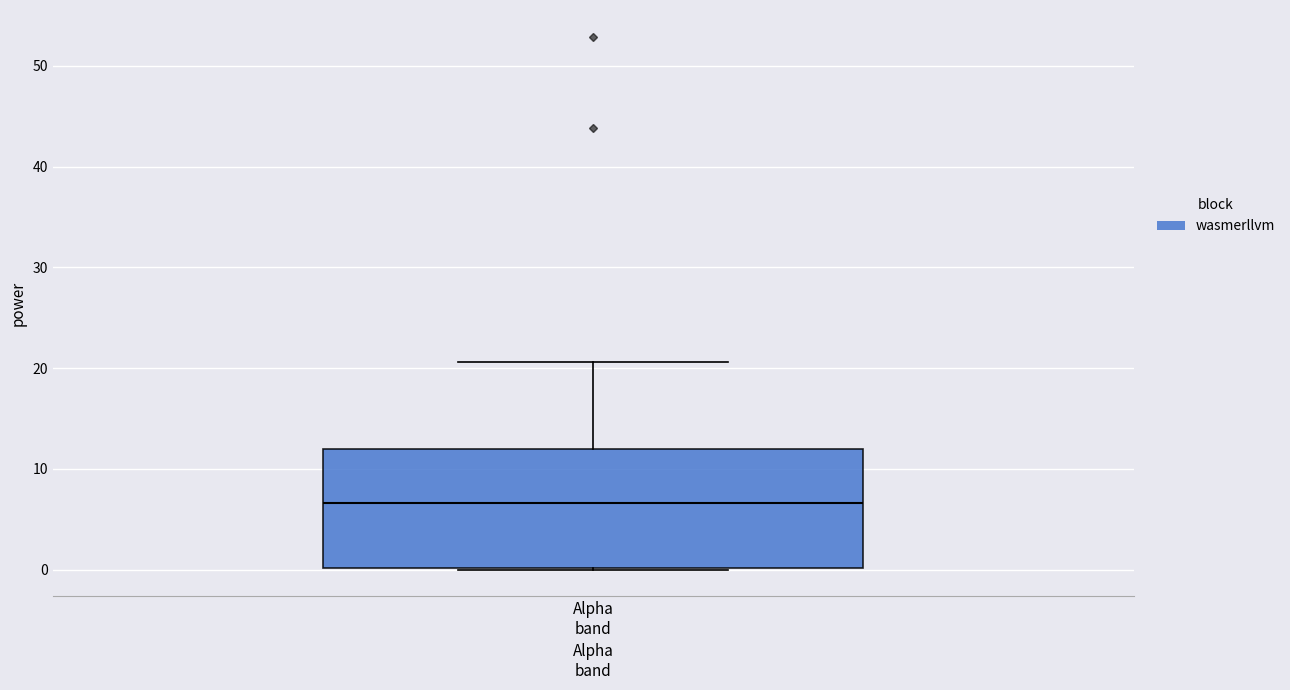

Transcribe this box plot: give where the median line is, the range the box spans, and where the two whiskers end, as read against the y-axis. The values are not printed on the chart, so give them approximately, as read against the axis.

median 7, box 0 to 12, whiskers 0 to 21